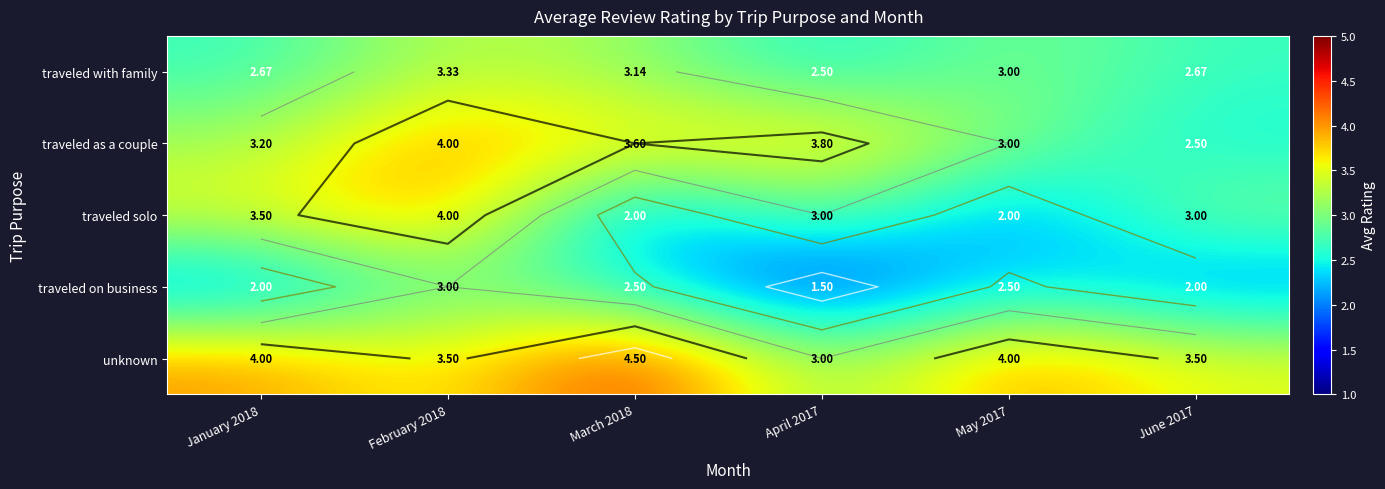

How many categories are shown in the chart?

6